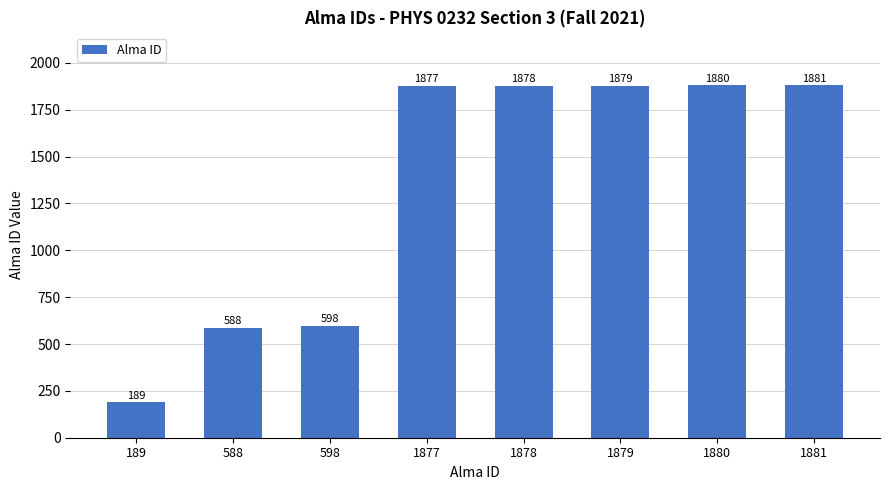

The value at 189 is 189. True or false?

True